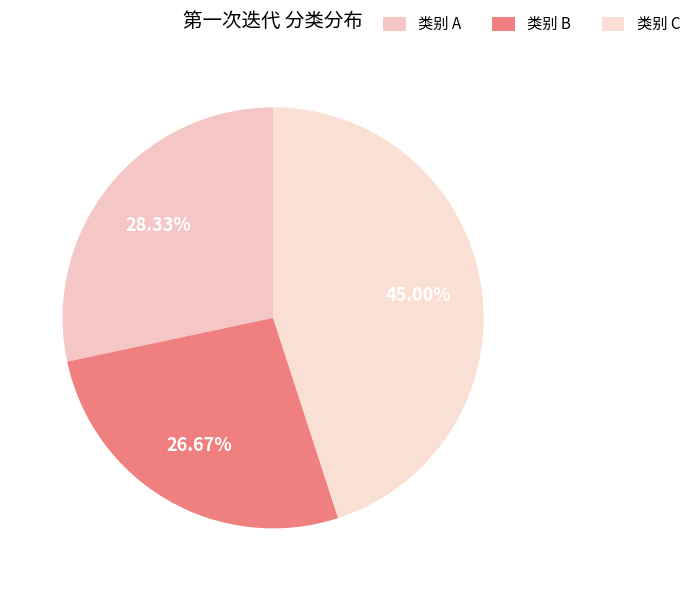

How many segments does this pie chart have?

3